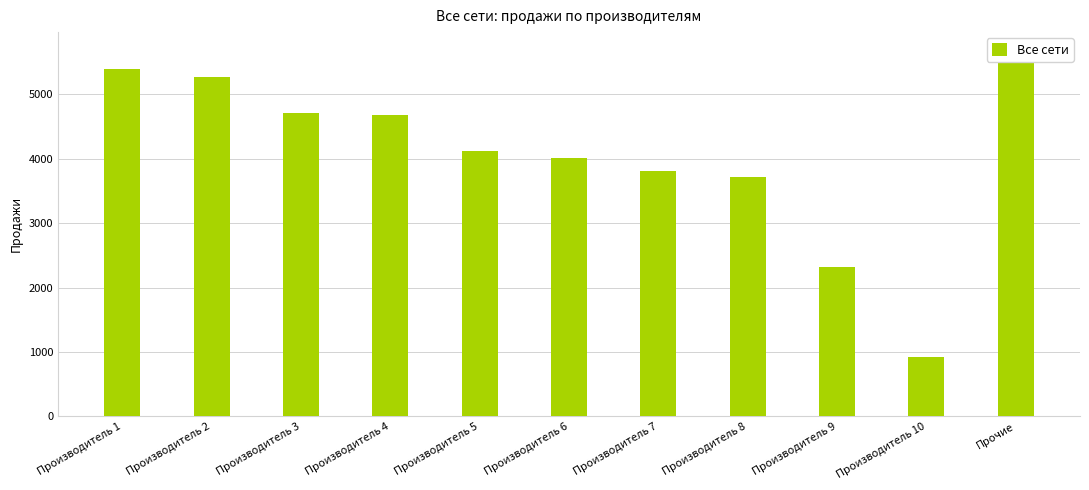

Which label corresponds to the smallest value in the chart?

Производитель 10